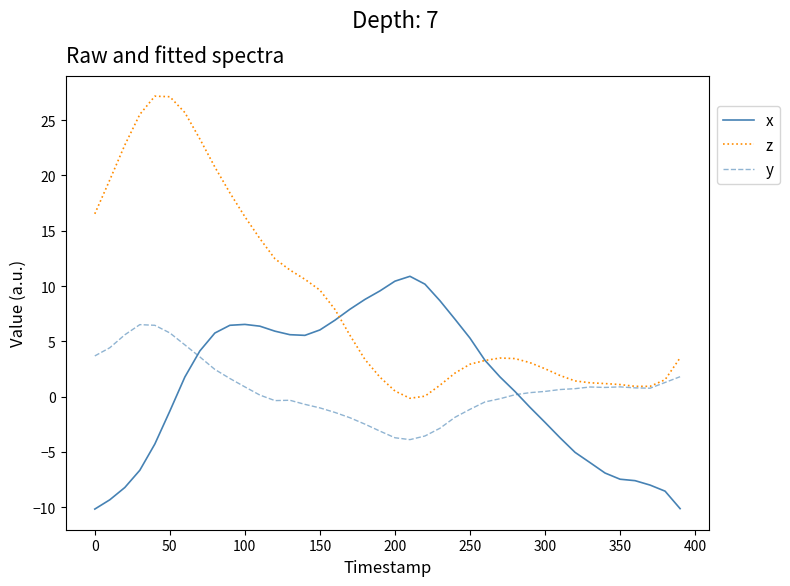

List the series in order of their peak value, highest first.

z, x, y